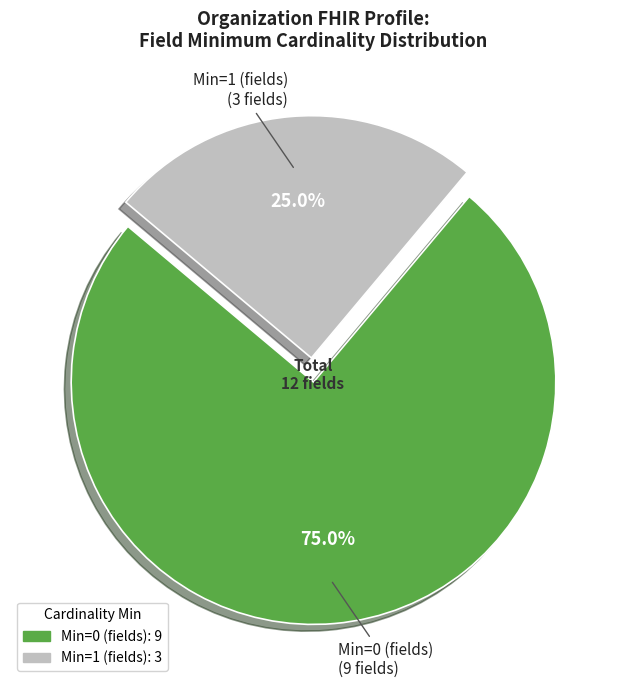

Is there a majority slice in this chart?

Yes